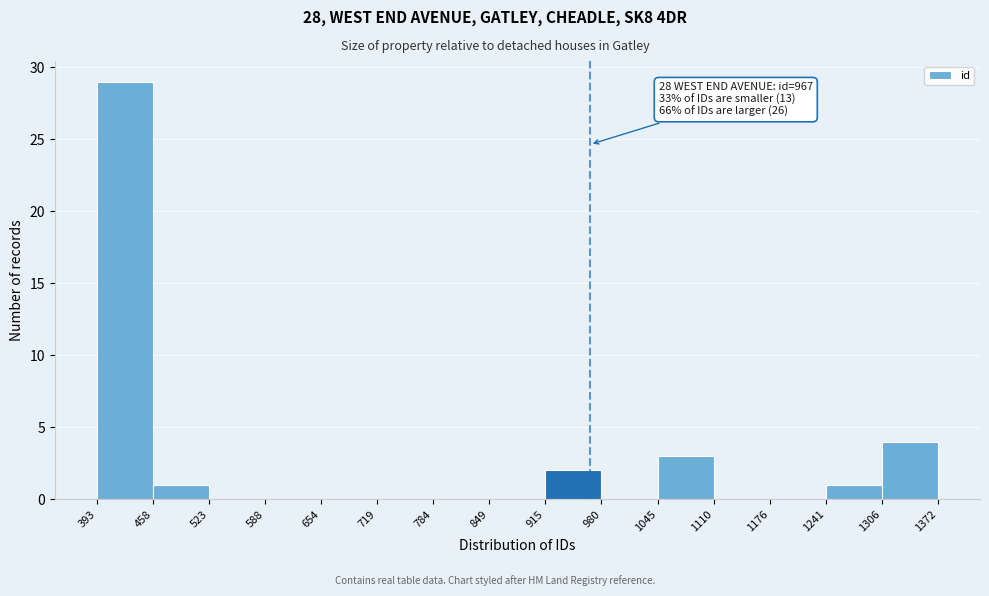

Over which range of the x-axis is the bar tallest?

393 to 458